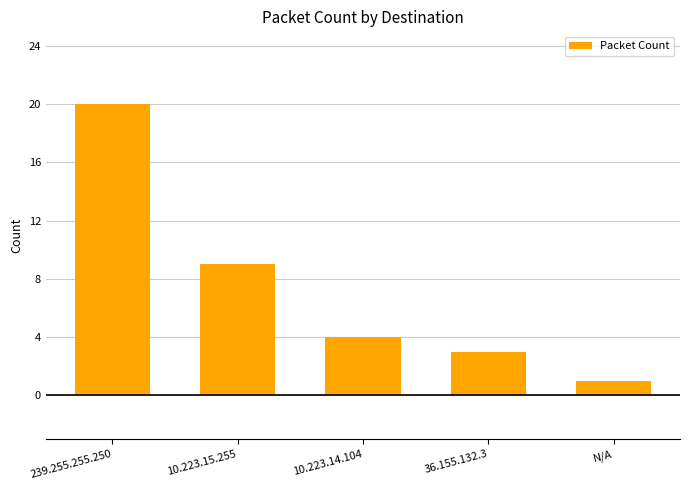

What is the smallest value displayed?

1